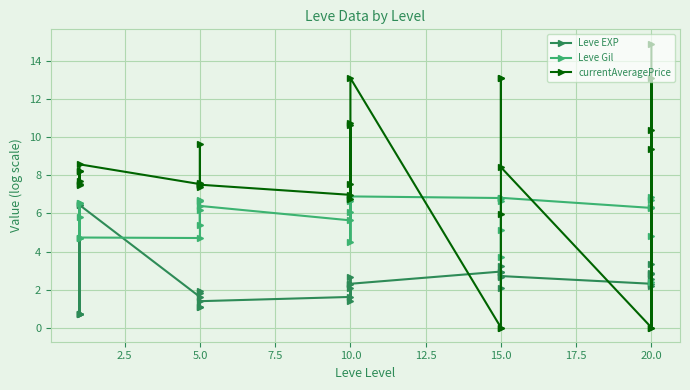

Is it true that Leve EXP equals 3.6 at 10.0?

False